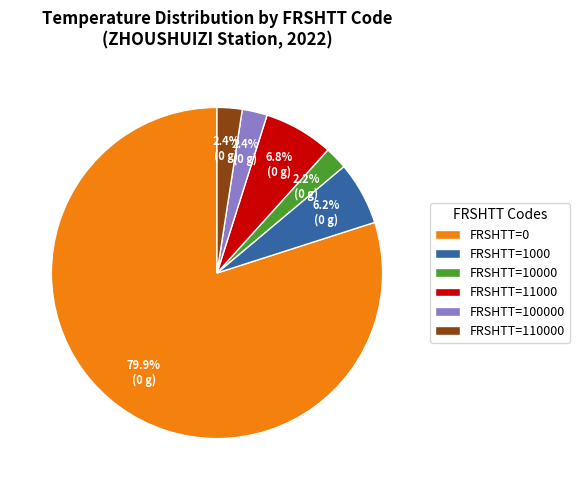

What percentage is NOT represented by FRSHTT=100000?

97.6%